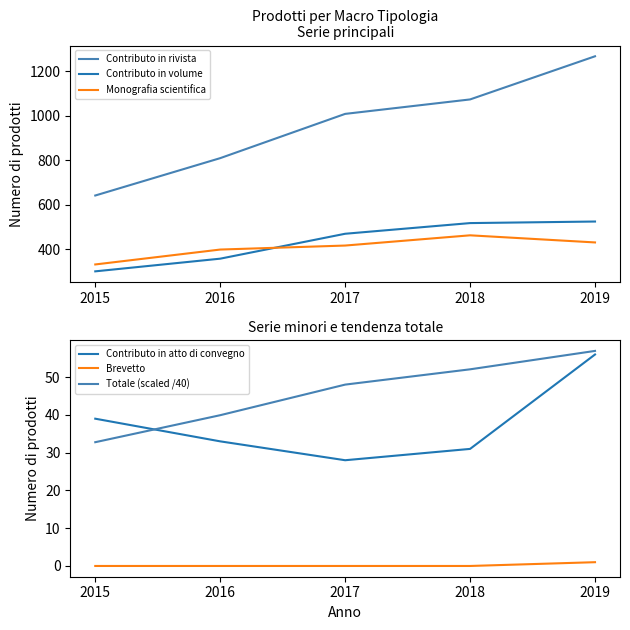

Reading right to left, extract all data points from this chart.

Contributo in rivista: 1267.0	1073.0	1008.0	809.0	641.0
Contributo in volume: 524.0	517.0	469.0	357.0	300.0
Monografia scientifica: 430.0	462.0	416.0	398.0	331.0
Contributo in atto di convegno: 56.0	31.0	28.0	33.0	39.0
Brevetto: 1.0	0.0	0.0	0.0	0.0
Totale (scaled /40): 57.0	52.1	48.0	39.9	32.8